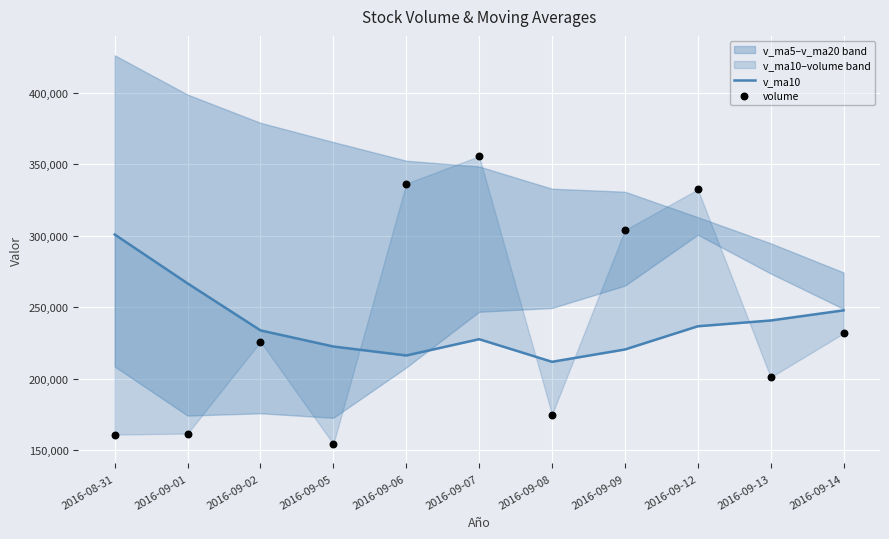

Which series has the largest Y range (max minus min)?

volume